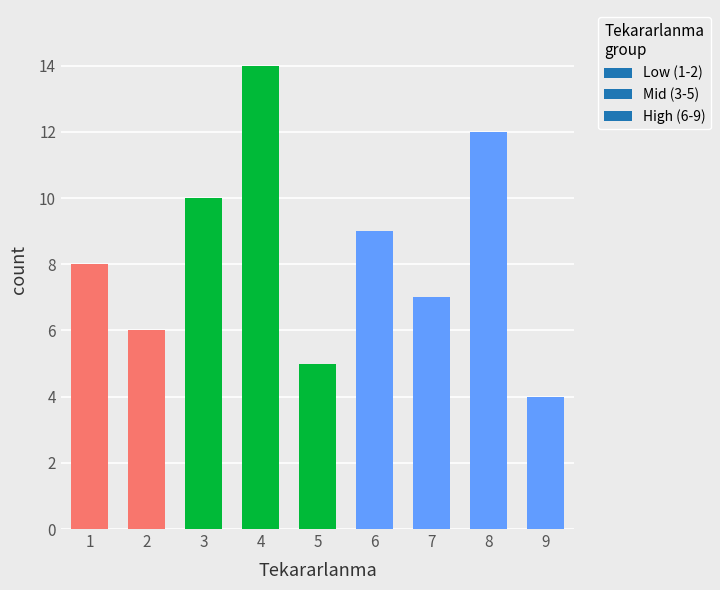

How many series are shown in this chart?

1